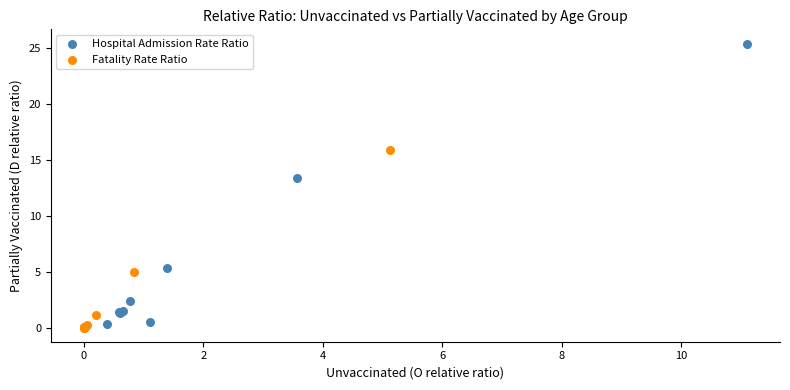

Which series reaches the maximum Y coordinate?

Hospital Admission Rate Ratio